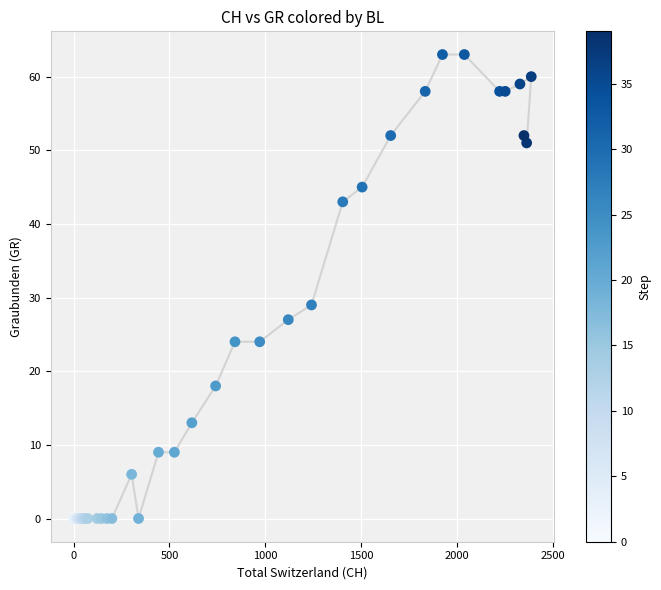

What Y value in the scatter plot is closest to 31?

29